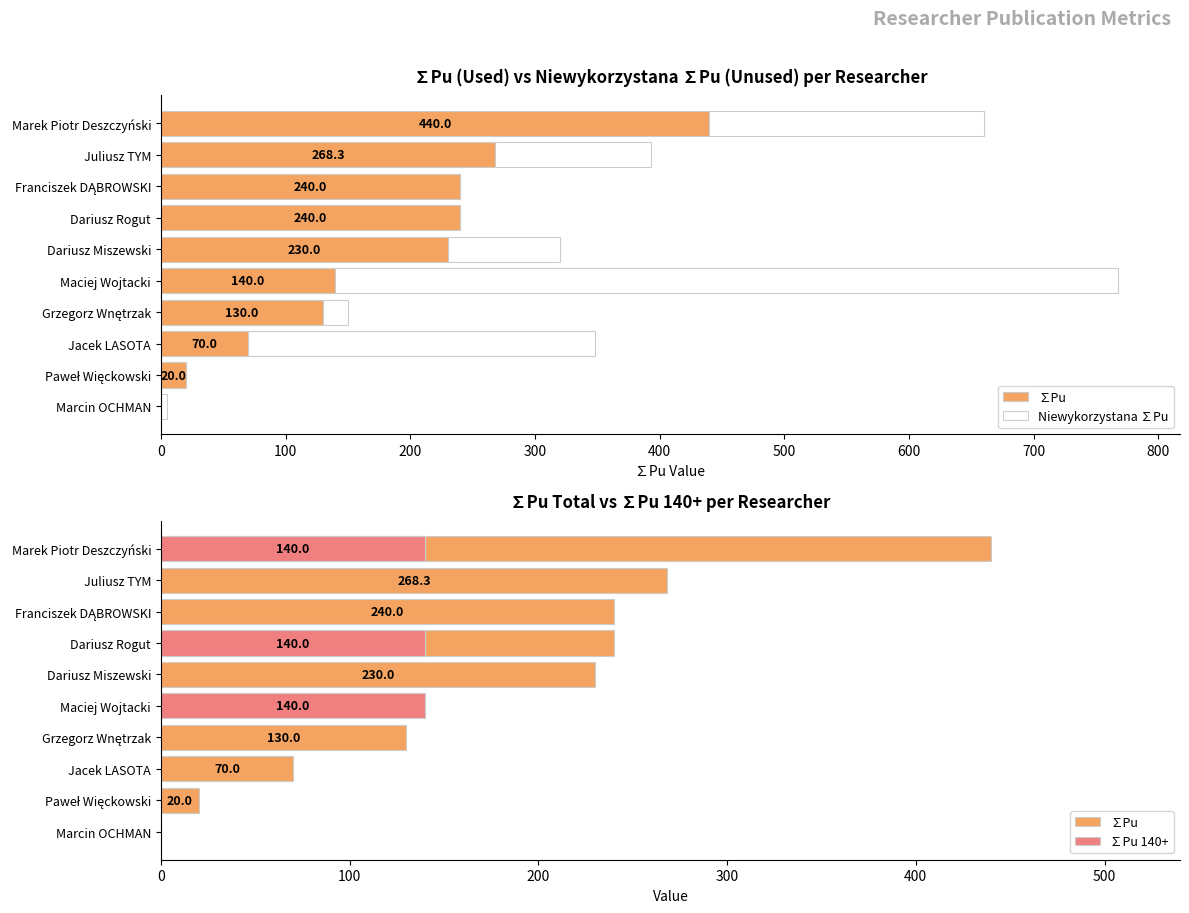

What are all the series names shown in the legend?

∑Pu, Niewykorzystana ∑Pu, ∑Pu 140+